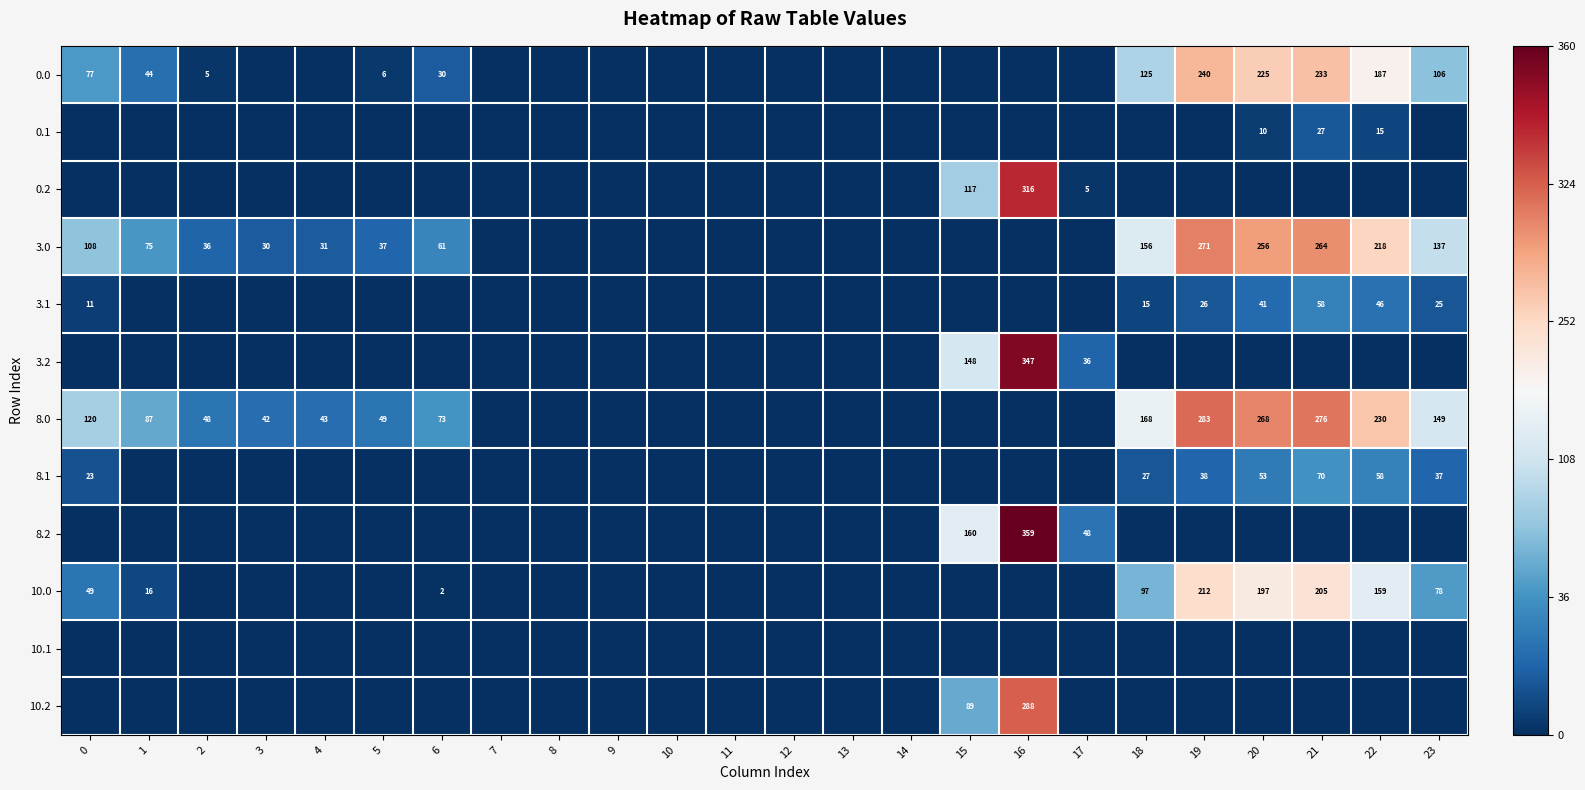

How many series are shown in this chart?

12